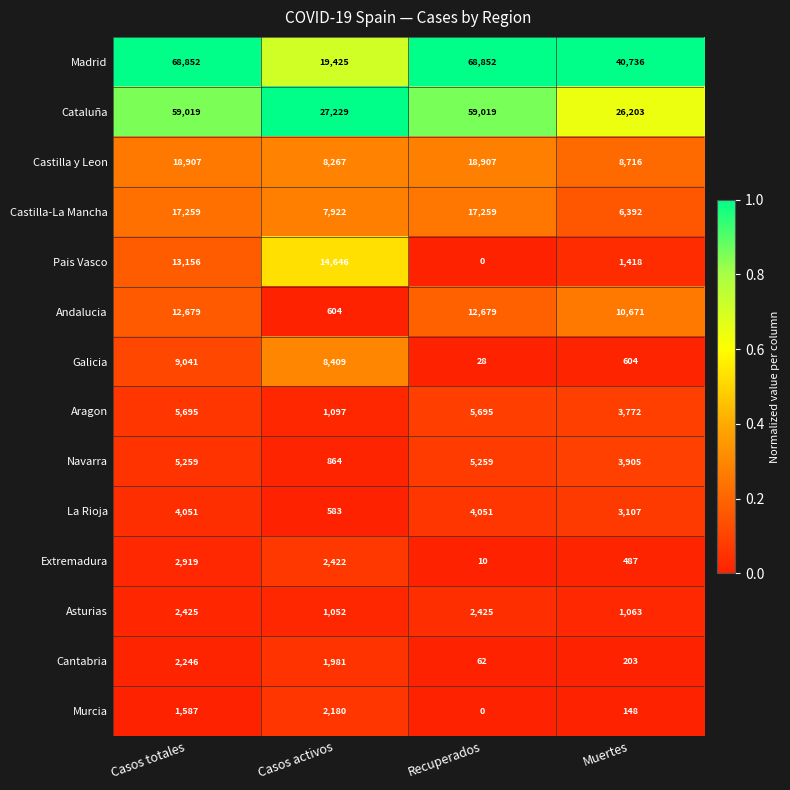

At Casos activos, list the series in order from largest to smallest.

Cataluña, Madrid, Pais Vasco, Galicia, Castilla y Leon, Castilla-La Mancha, Extremadura, Murcia, Cantabria, Aragon, Asturias, Navarra, Andalucia, La Rioja